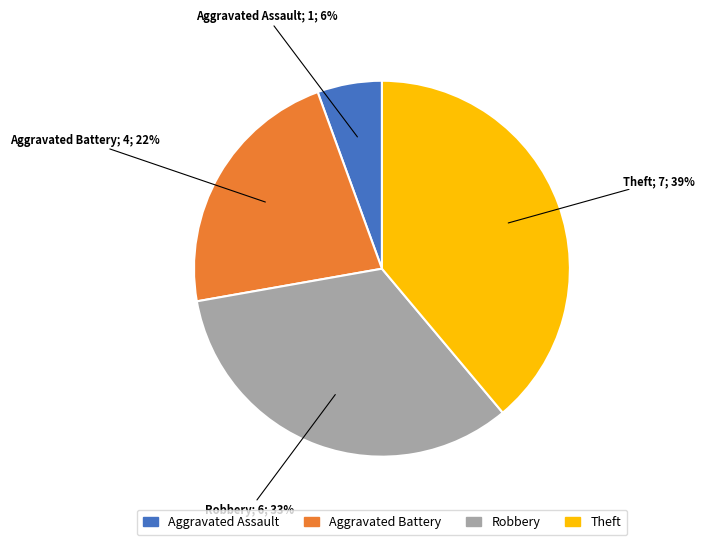

Is the sum of Theft and Aggravated Battery greater than half?

Yes